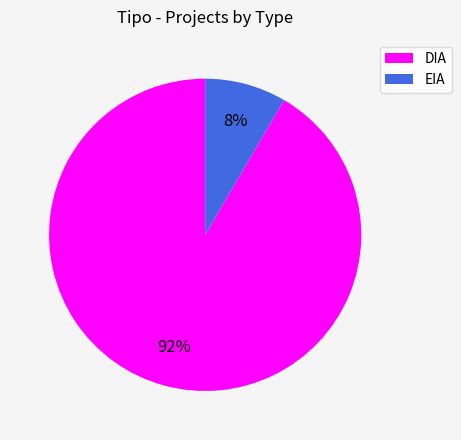

Which has a higher value, DIA or EIA?

DIA